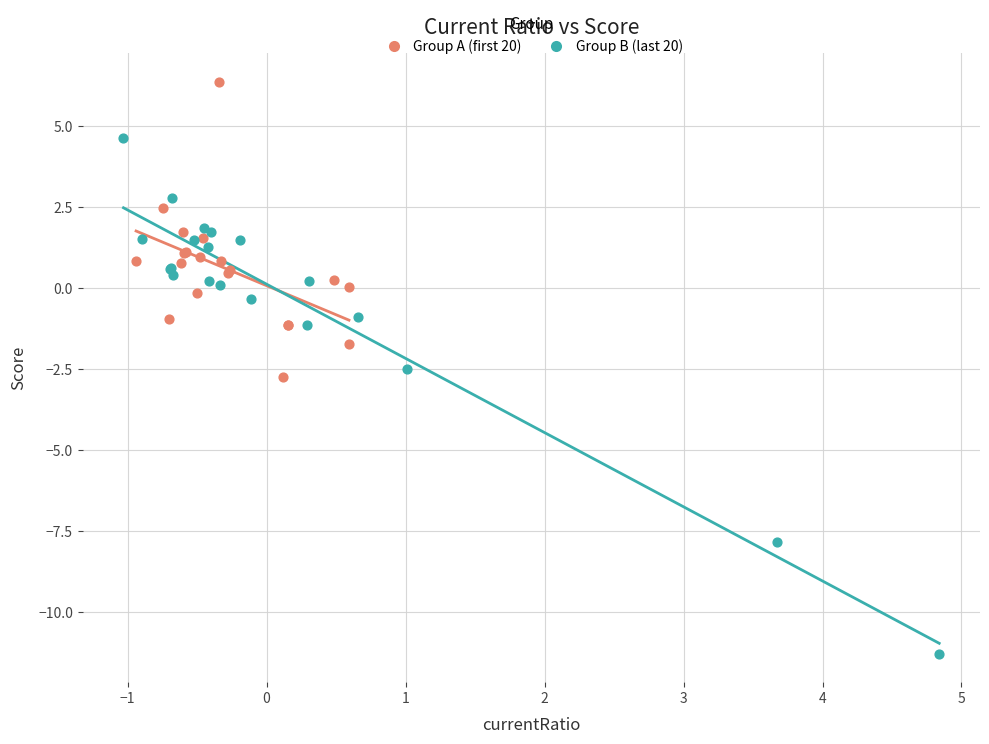

Which series reaches the minimum Y coordinate?

Group B (last 20)